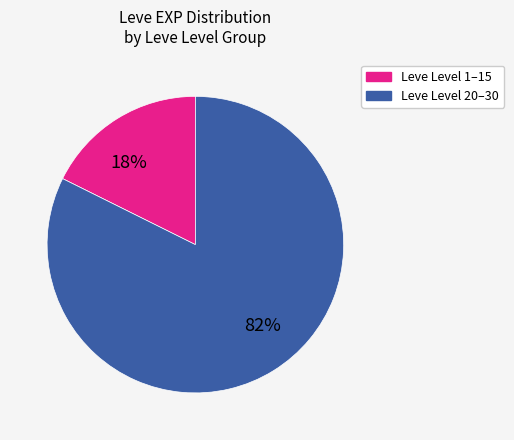

To the nearest percent, what is the average slice percentage?

50%